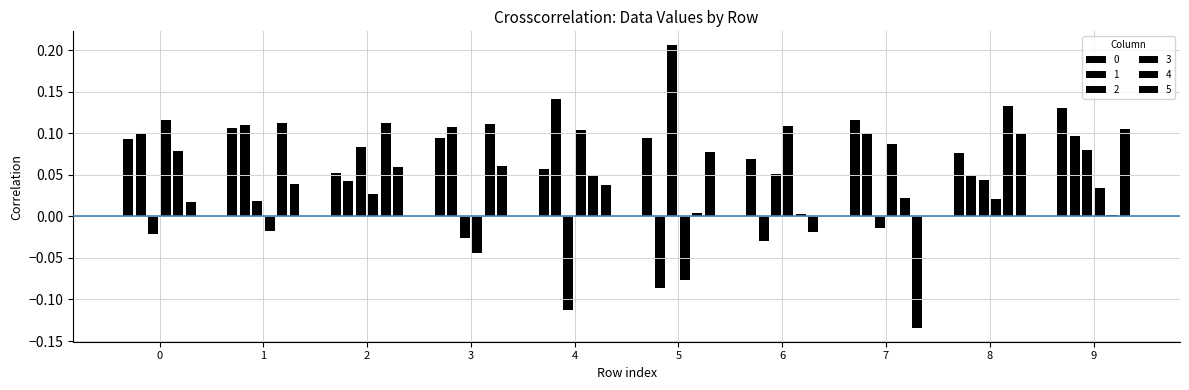

How many groups of bars are there?

10